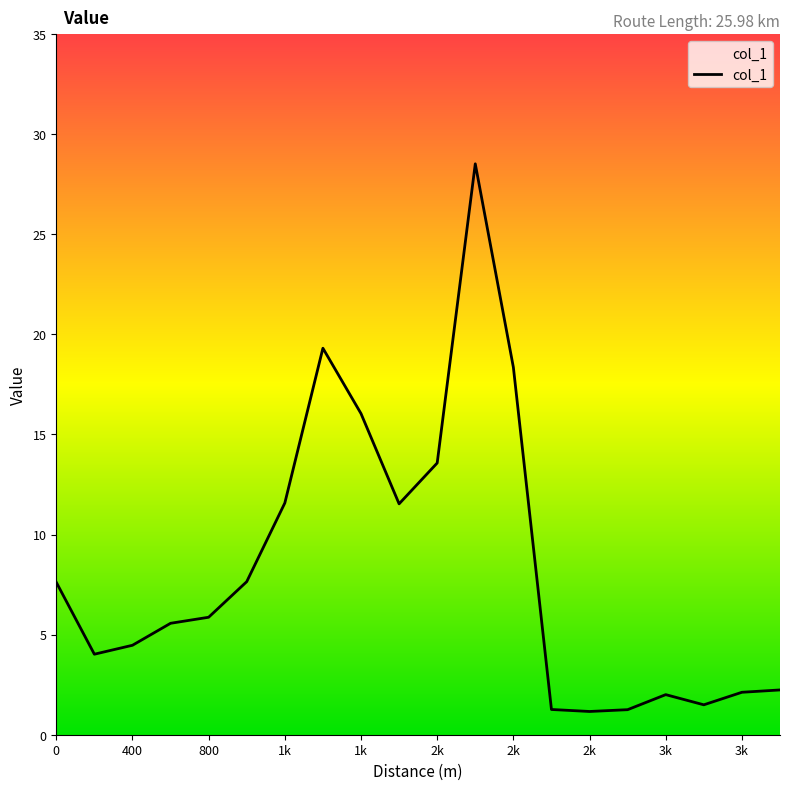

The value at 19 is 1.0. True or false?

False